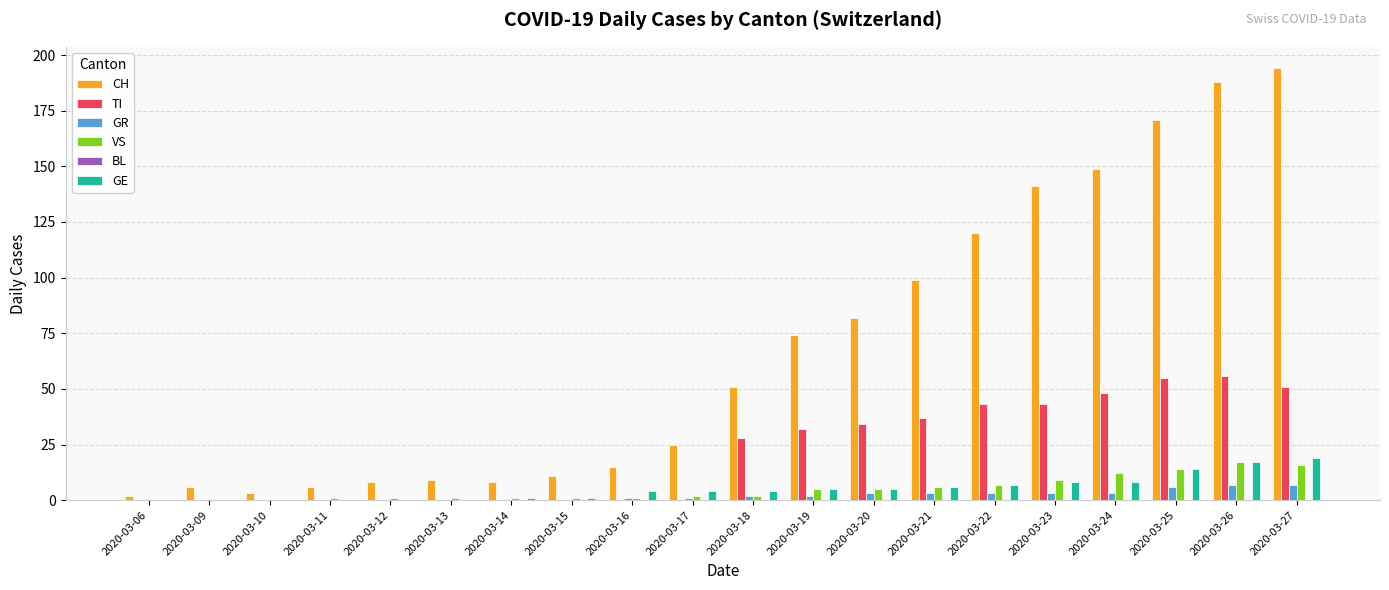

What is the sum of all GR values?

41